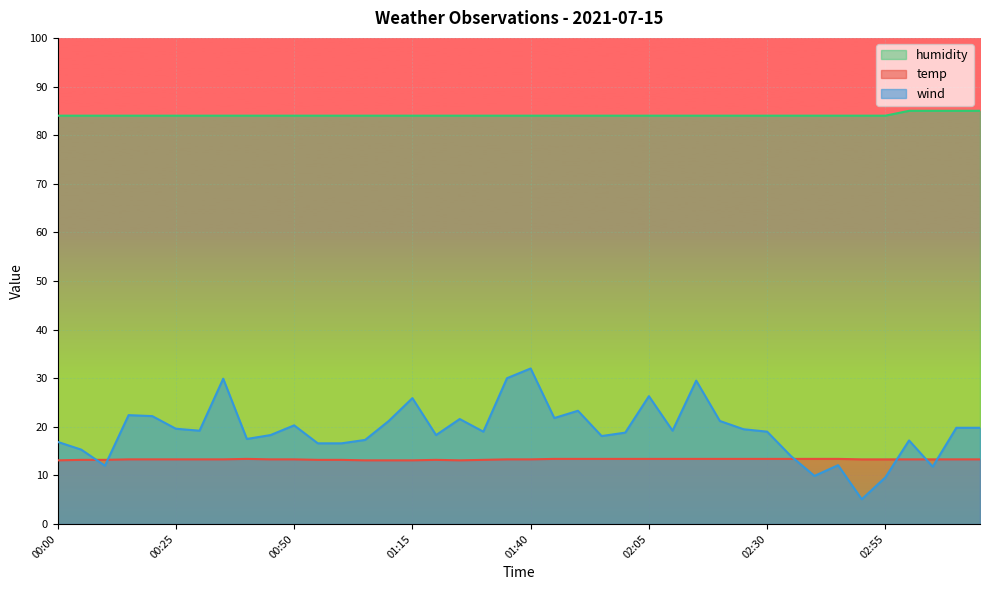

True or false: wind and humidity intersect in this chart.

False